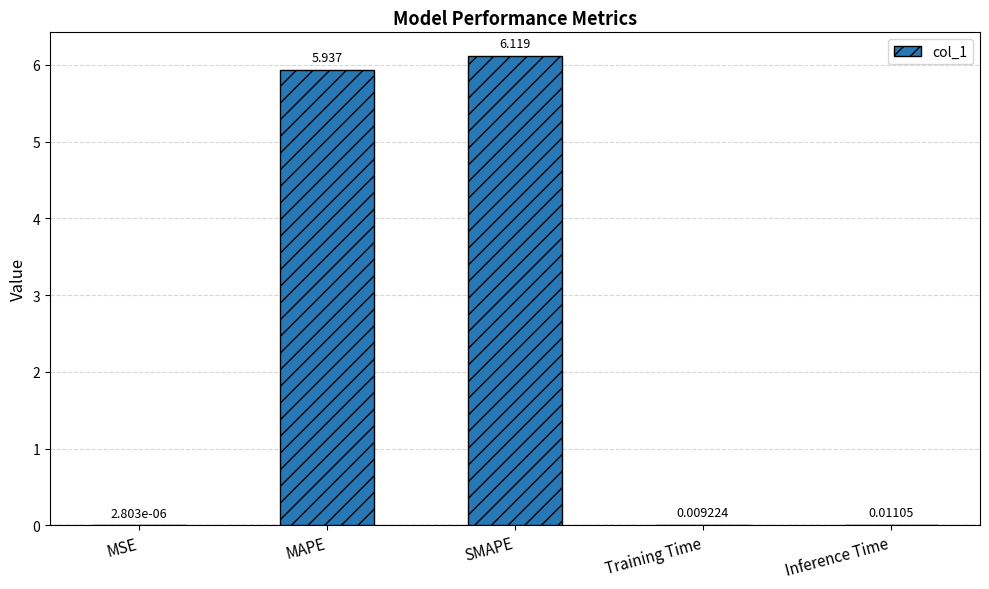

Where is the data nearest to the value 3?

MAPE